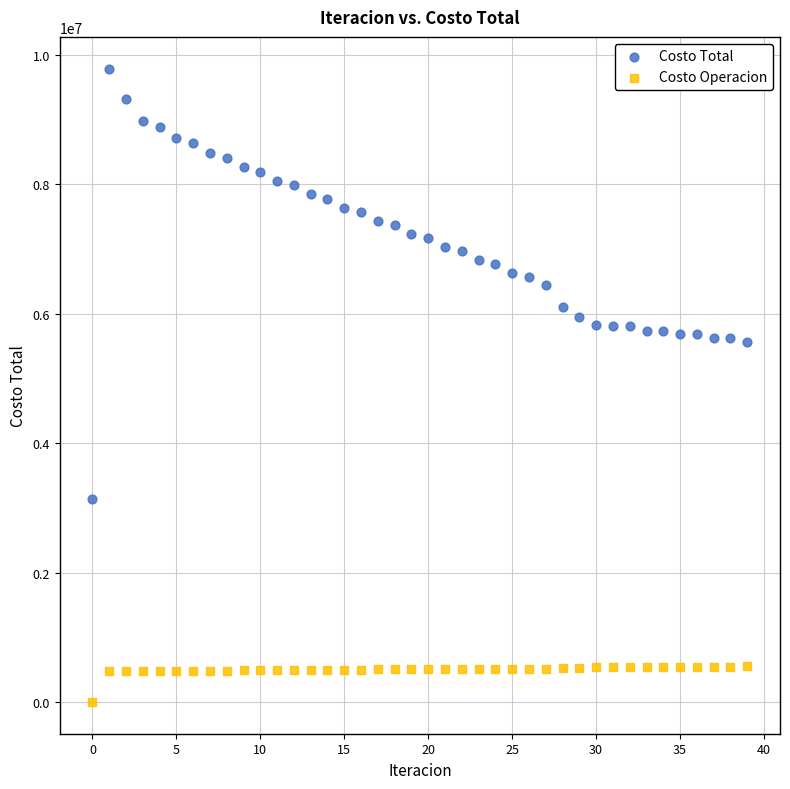

Across all data points, what is the range of Y values (max minus min)?

9786496.5